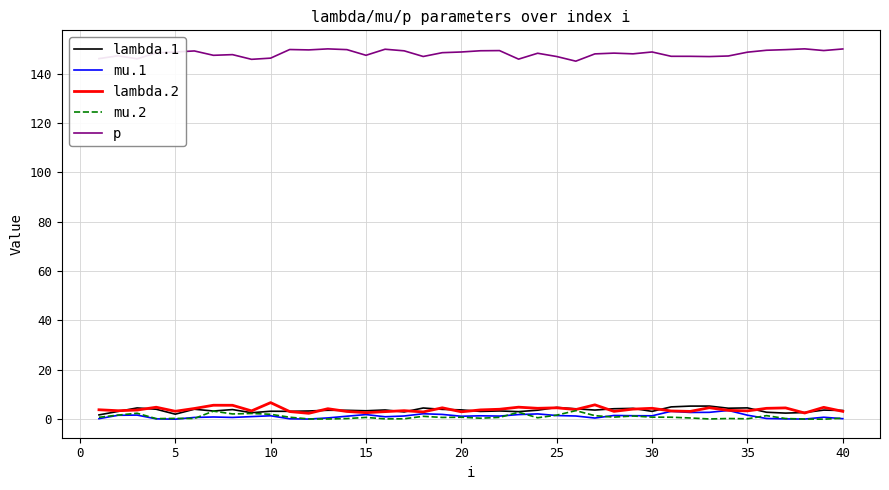

True or false: p and lambda.2 cross at least once.

False